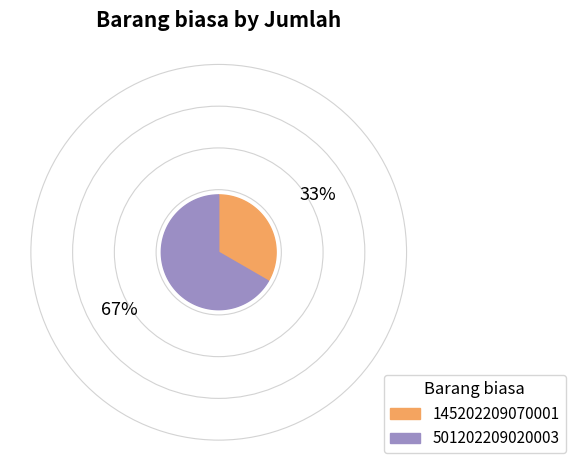

What is the largest slice in the pie chart?

501202209020003